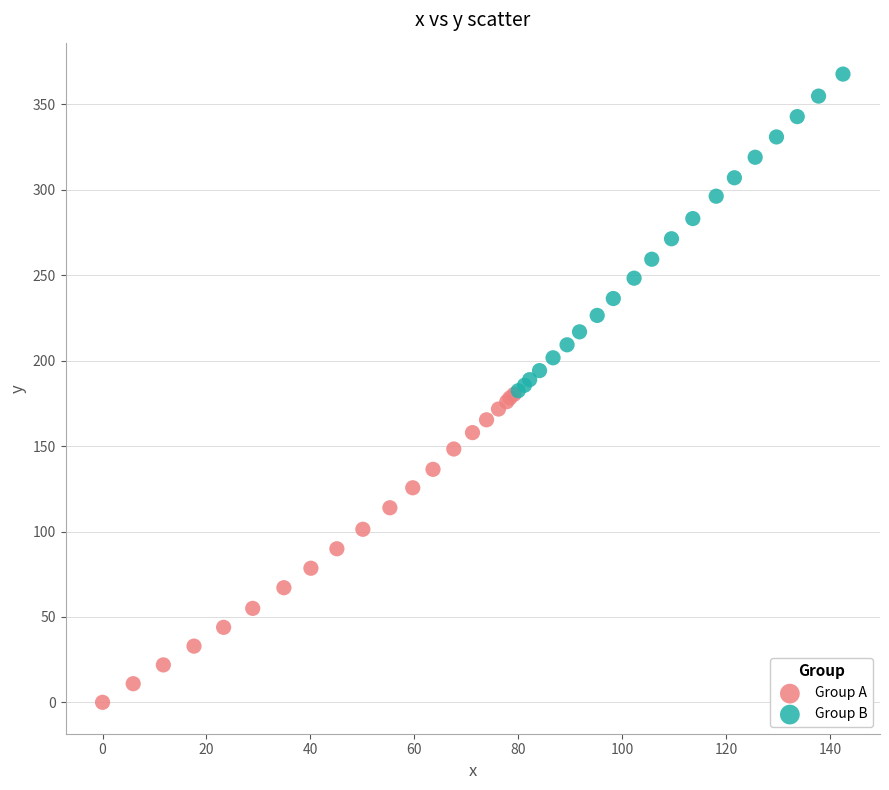

Which series has the largest Y range (max minus min)?

Group B